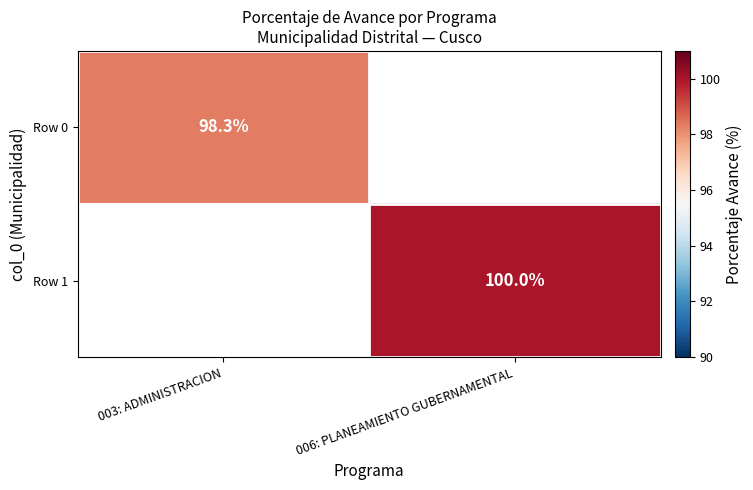

At how many categories does at least one series exceed 99?

1